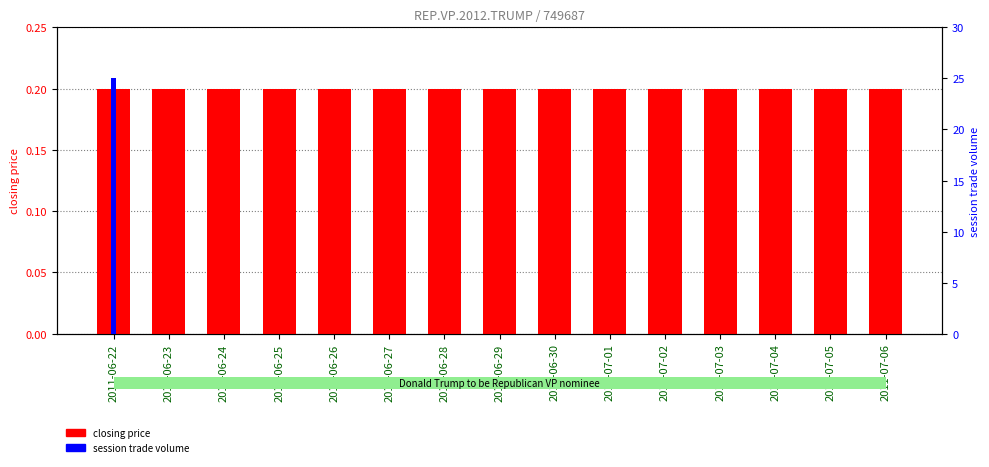

Reading left to right, extract all data points from this chart.

closing price: 0.2	0.2	0.2	0.2	0.2	0.2	0.2	0.2	0.2	0.2	0.2	0.2	0.2	0.2	0.2
session trade volume: 25.0	0.0	0.0	0.0	0.0	0.0	0.0	0.0	0.0	0.0	0.0	0.0	0.0	0.0	0.0